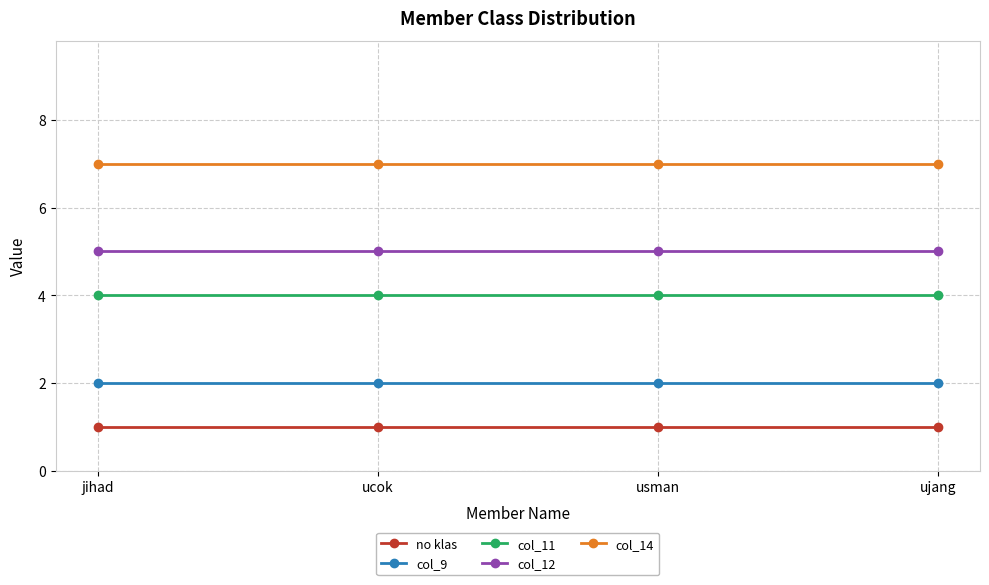

True or false: no klas and col_9 intersect in this chart.

False